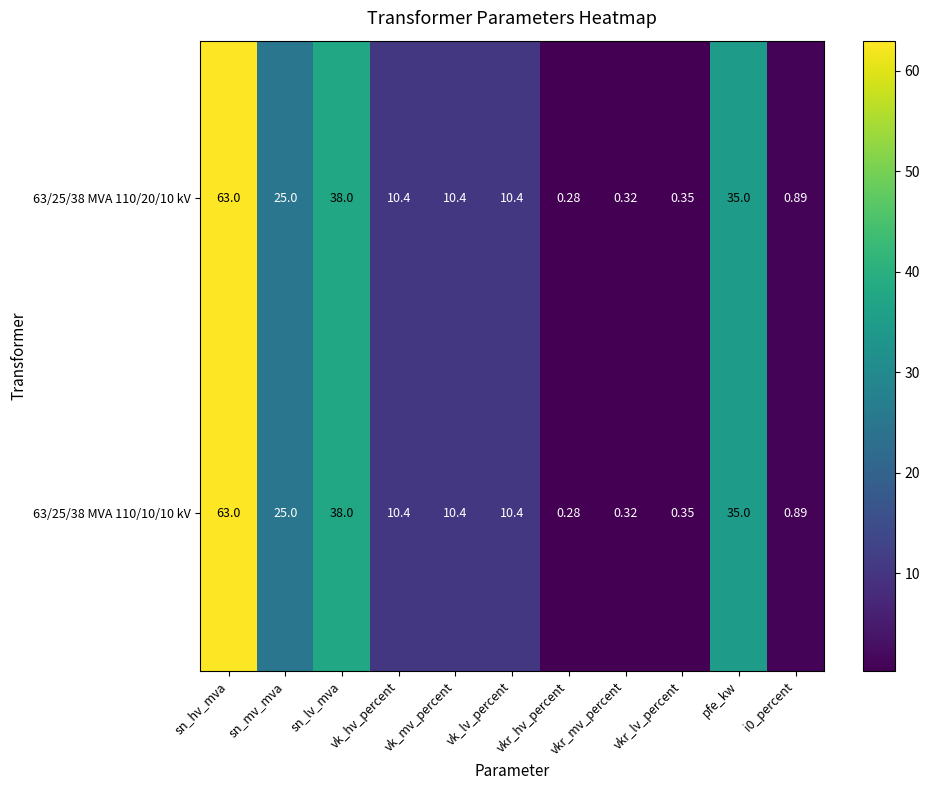

At how many categories does at least one series exceed 31?

3